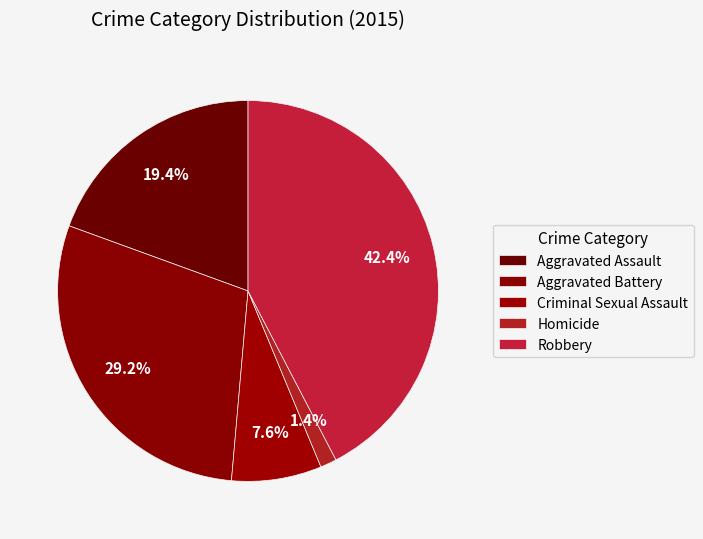

Which slice is the largest?

Robbery